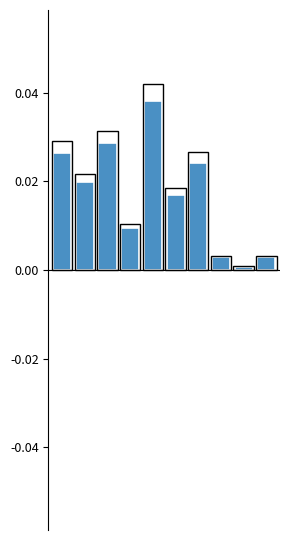

Is it true that Mean Daily Change equals 0.0 at 2?

True